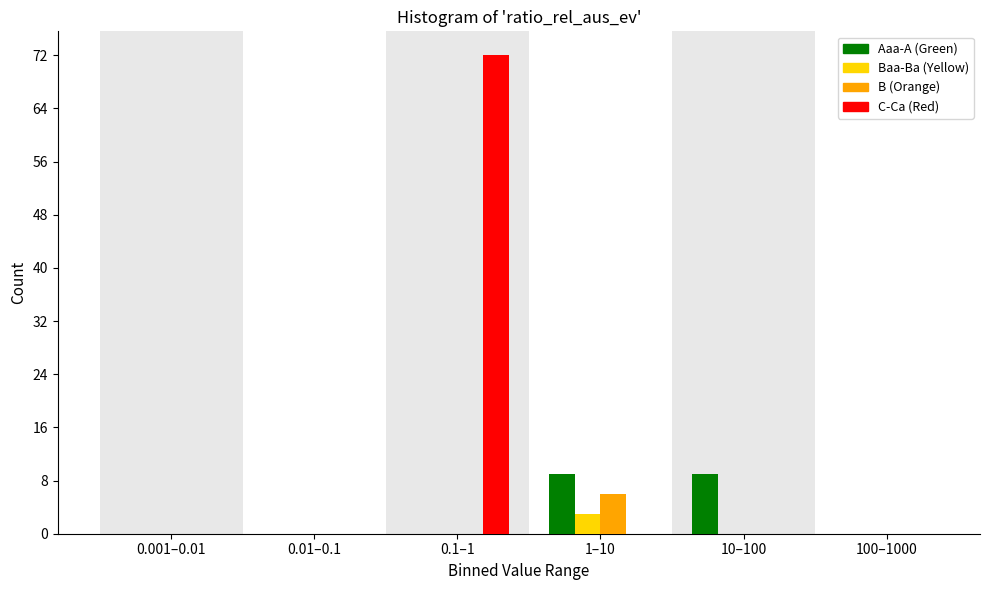

Reading left to right, extract all data points from this chart.

Aaa-A (Green): 0.001–0.01=0	0.01–0.1=0	0.1–1=0	1–10=9	10–100=9	100–1000=0
Baa-Ba (Yellow): 0.001–0.01=0	0.01–0.1=0	0.1–1=0	1–10=3	10–100=0	100–1000=0
B (Orange): 0.001–0.01=0	0.01–0.1=0	0.1–1=0	1–10=6	10–100=0	100–1000=0
C-Ca (Red): 0.001–0.01=0	0.01–0.1=0	0.1–1=72	1–10=0	10–100=0	100–1000=0